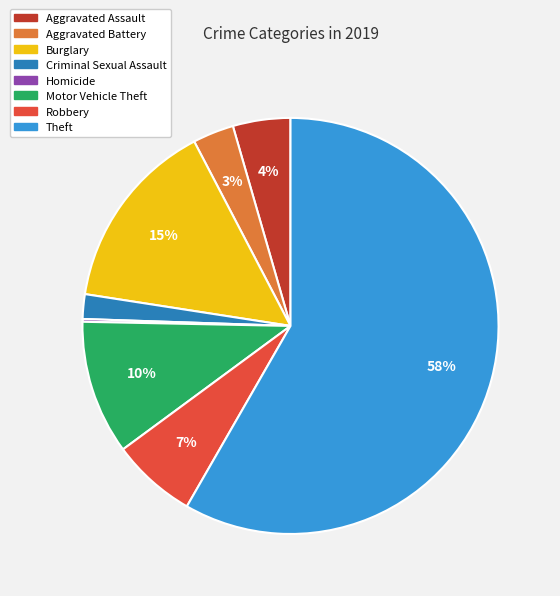

The Aggravated Assault slice represents 15% of the pie. True or false?

False